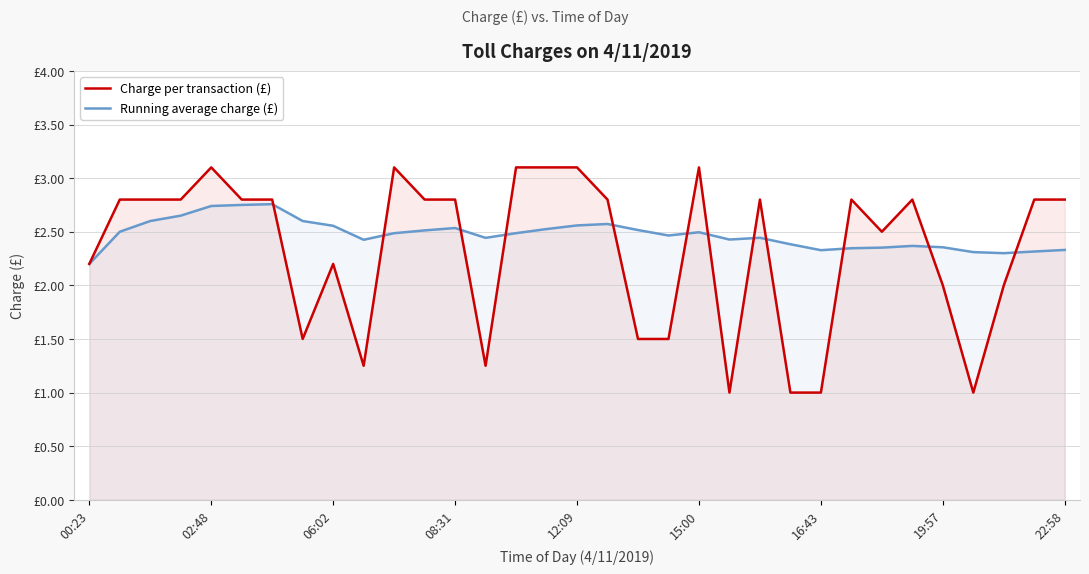

At 11, list the series in order from smallest to largest.

Running average charge (£), Charge per transaction (£)